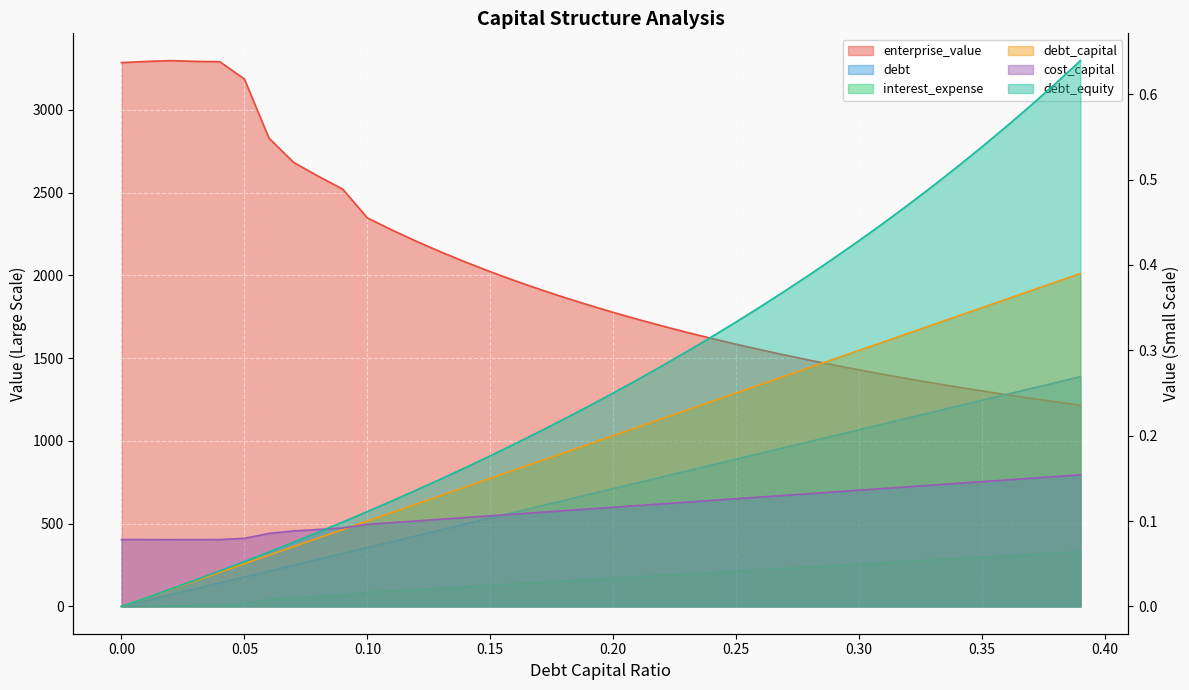

What is the label of the 15th point from the right?

0.25